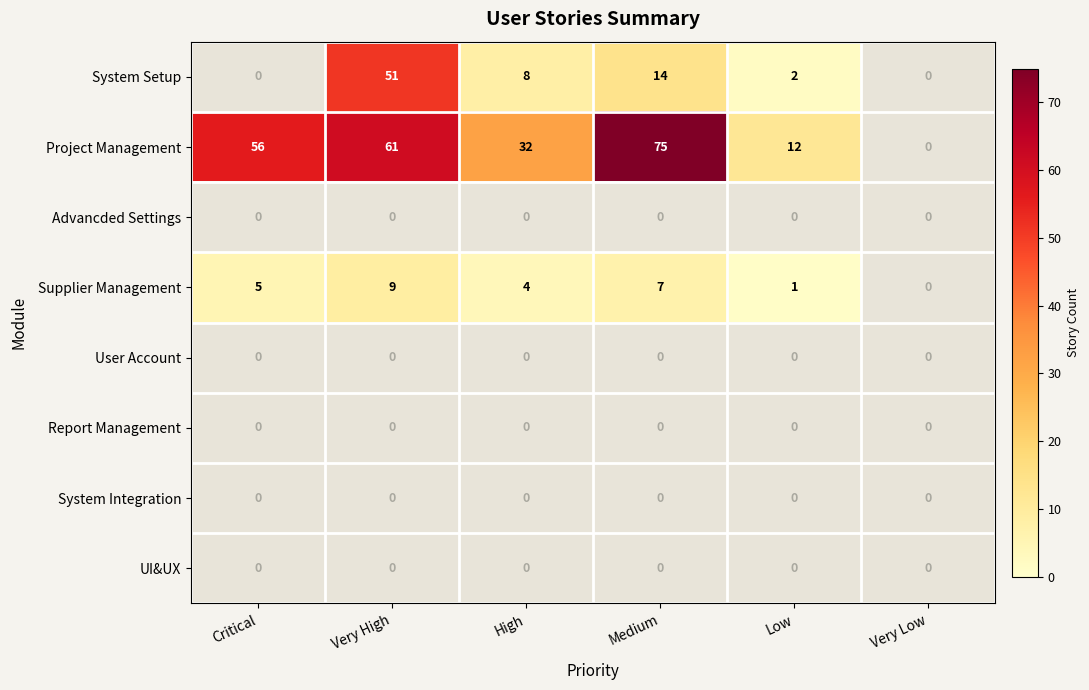

At how many categories does at least one series exceed 1?

5